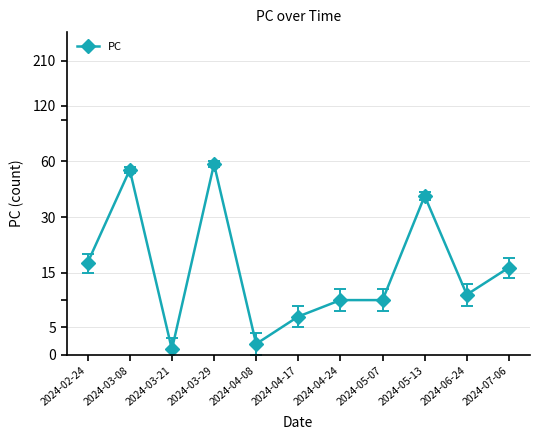

What position from the left is 2024-04-17?

6